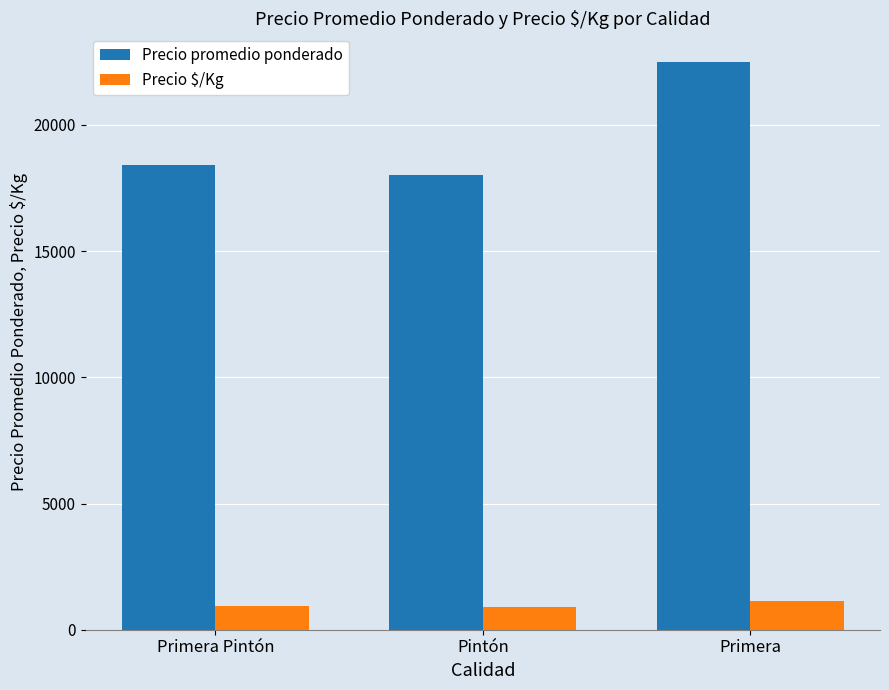

List the series in order of their overall mean, highest first.

Precio promedio ponderado, Precio $/Kg